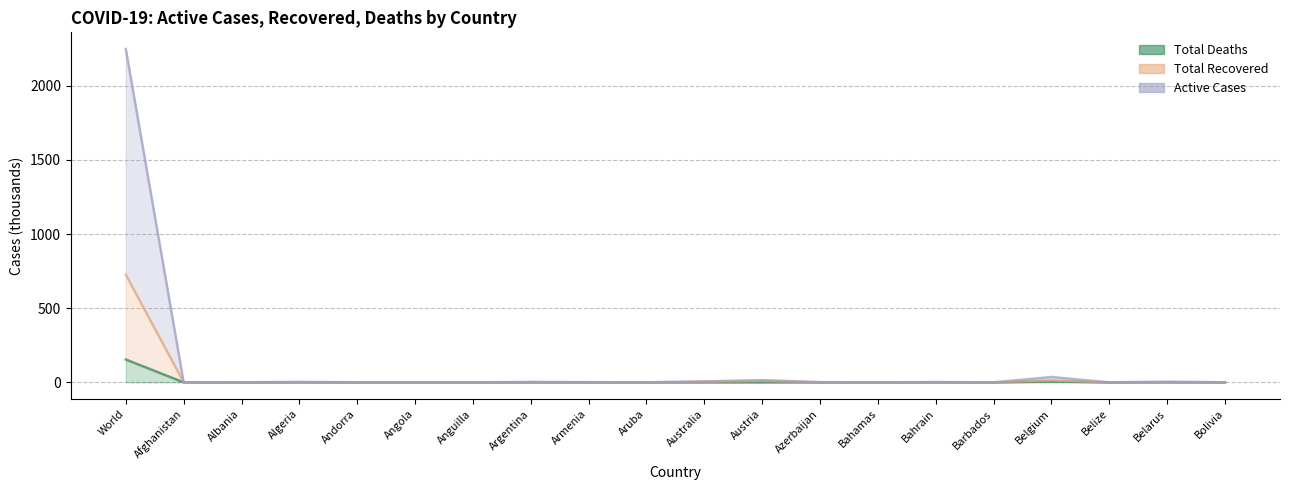

List the labels in order of Total Deaths value, largest first.

World, Belgium, Austria, Algeria, Argentina, Barbados, Australia, Belarus, Andorra, Bolivia, Afghanistan, Albania, Armenia, Azerbaijan, Bahrain, Bahamas, Anguilla, Angola, Aruba, Belize